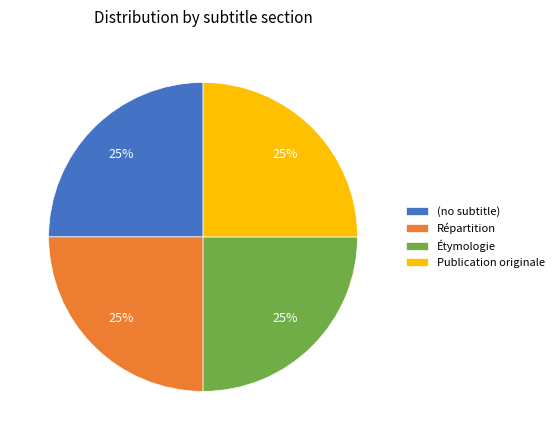

What percentage is the Étymologie slice, to the nearest percent?

25%